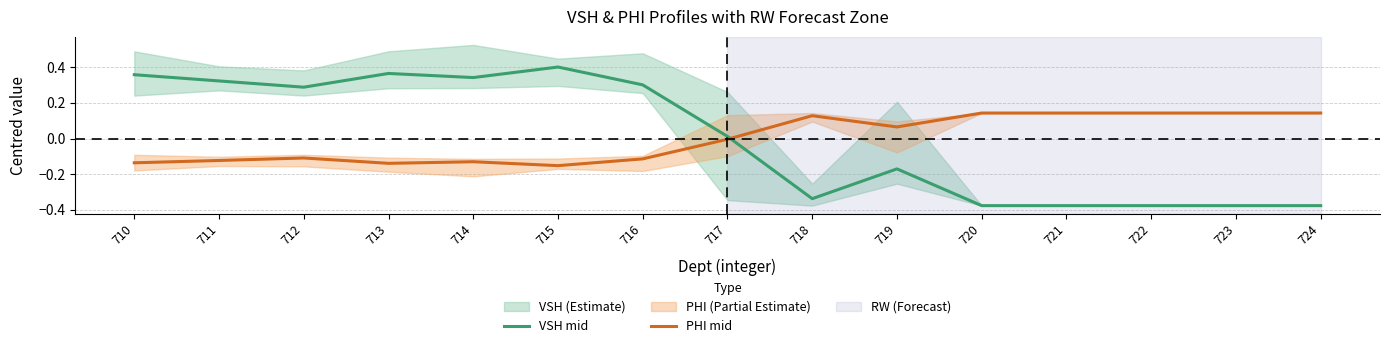

Is this an area chart (filled region under the line)?

No